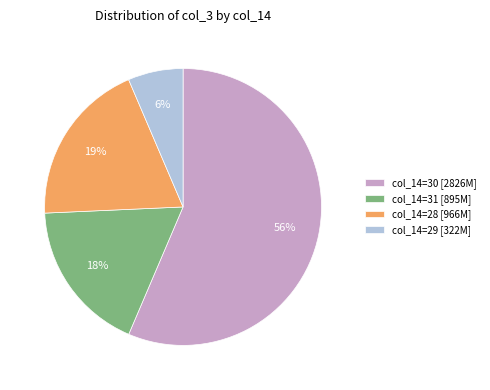

To the nearest percent, what is the difference between the col_14=28 [966M] and col_14=29 [322M] slice percentages?

13%